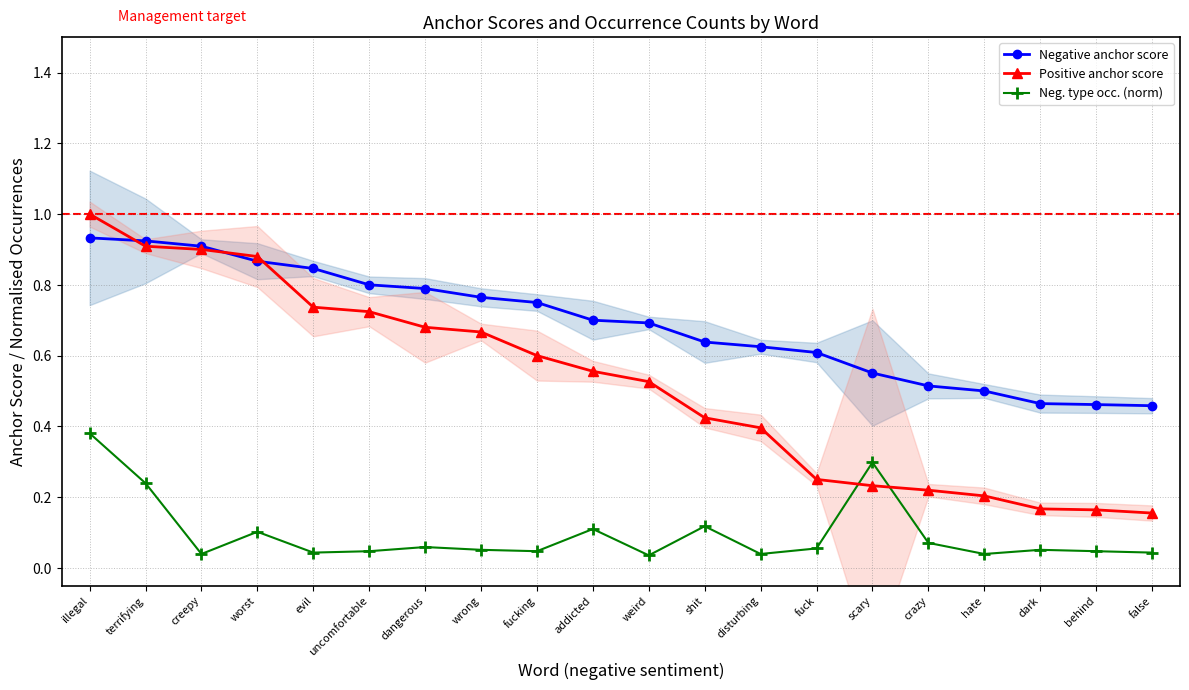

True or false: Neg. type occ. (norm) and Negative anchor score cross at least once.

False